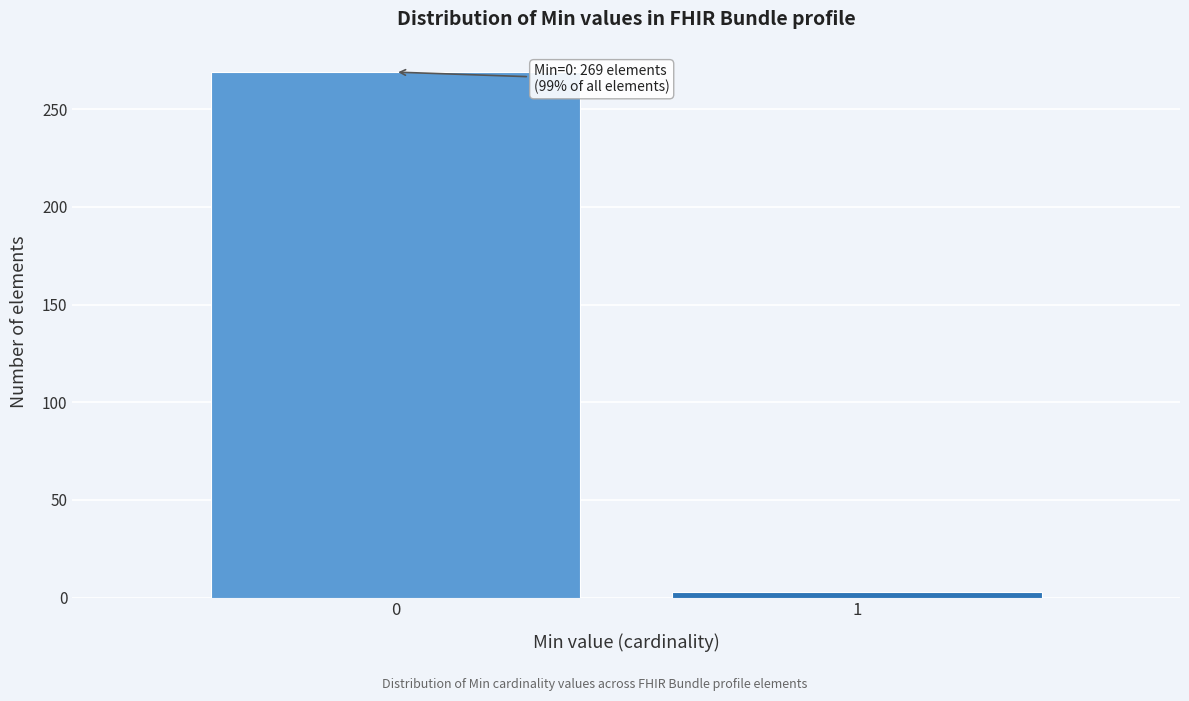

Reading left to right, what are all the values shown in this chart?

0=269	1=3